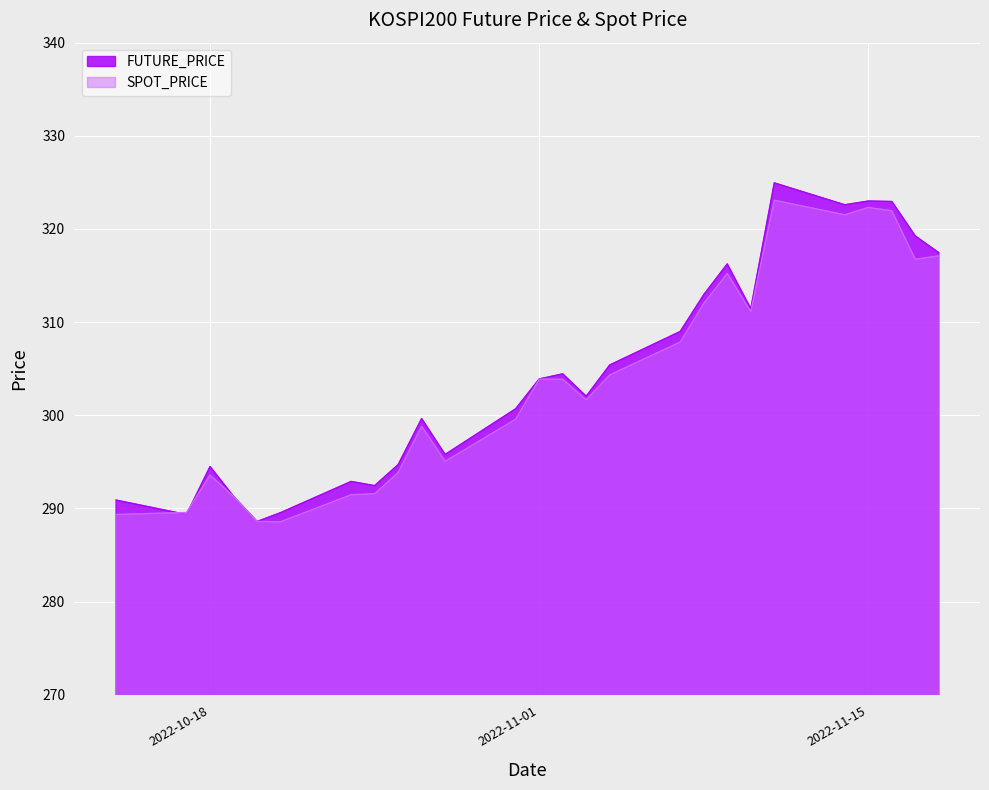

What is the average value of the FUTURE_PRICE series?

304.5